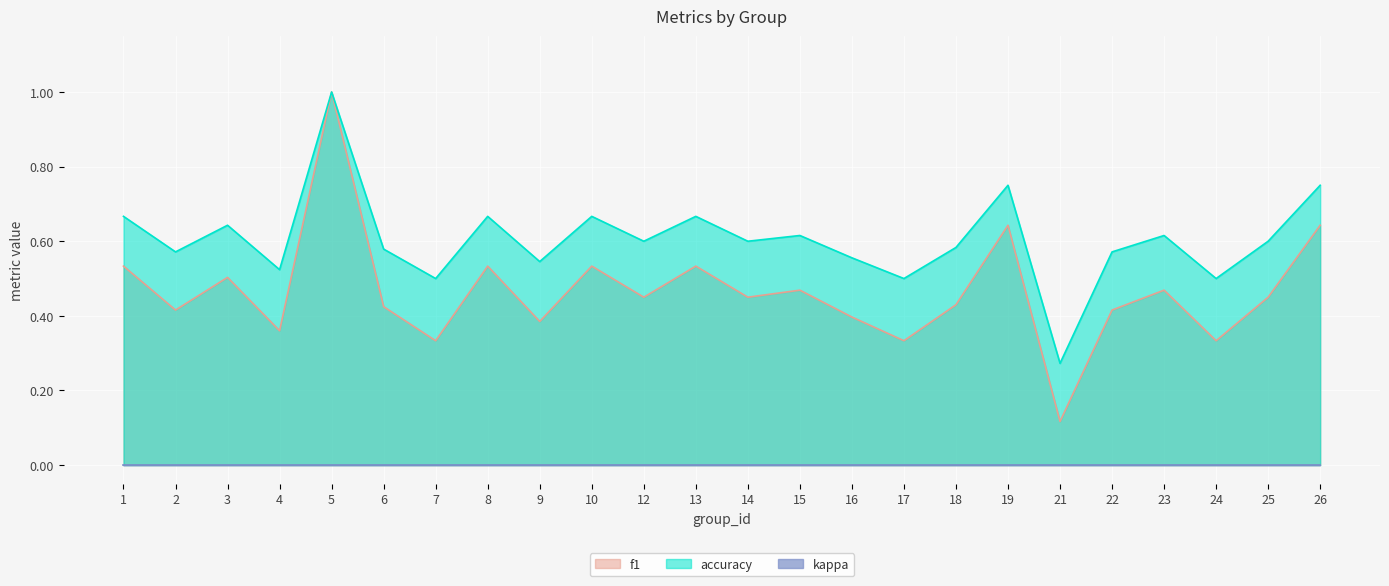

What is the value of the accuracy point at the 1st from the left?

0.7